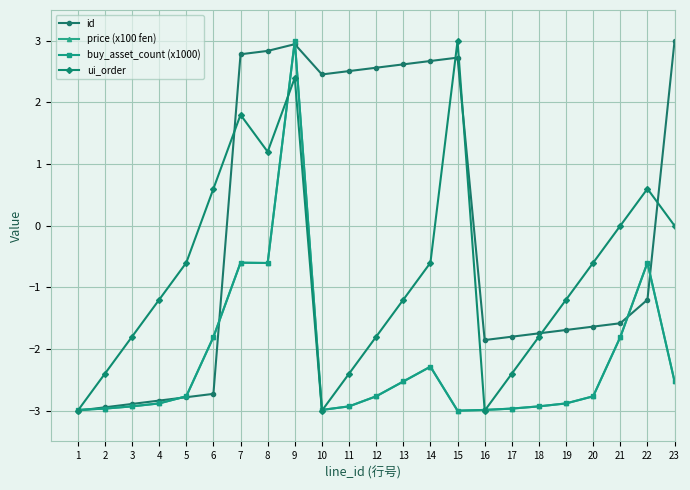

Which category has the lowest value across all series?

1